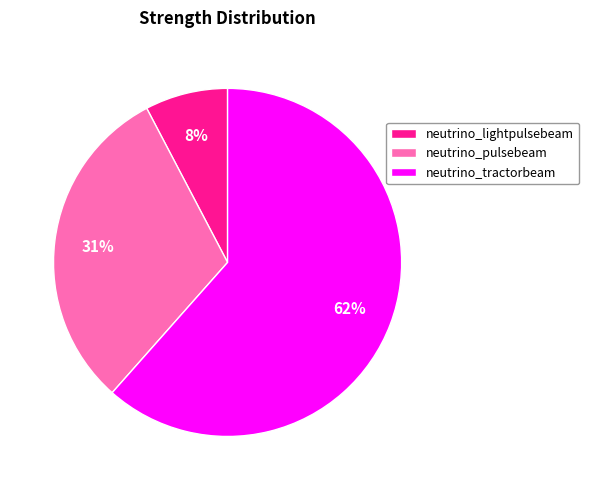

Rank the categories by value from highest to lowest.

neutrino_tractorbeam, neutrino_pulsebeam, neutrino_lightpulsebeam